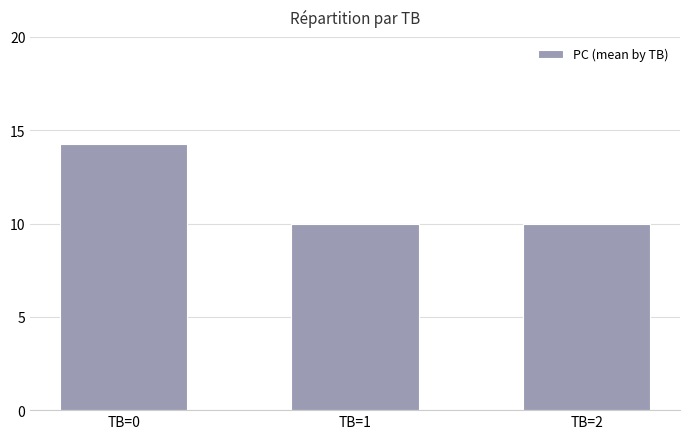

What is the average value?

11.4